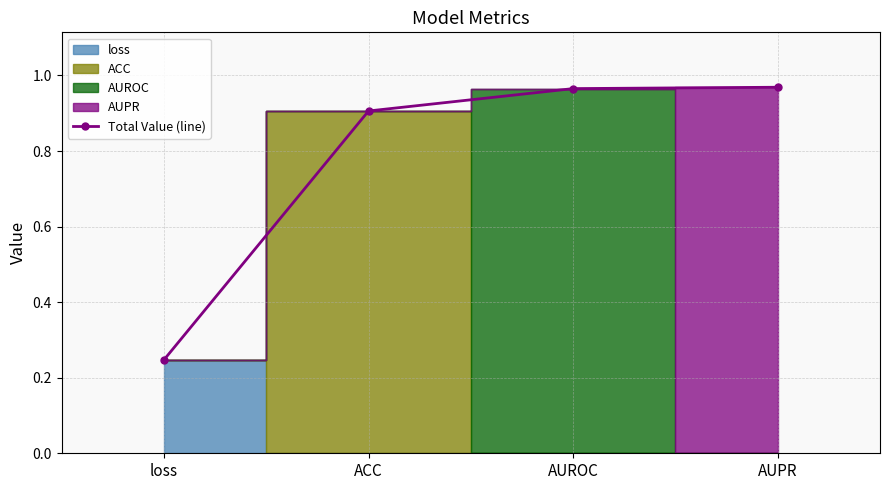

Reading left to right, transcribe all the data shown in this chart.

loss=0.2	ACC=0.9	AUROC=1.0	AUPR=1.0